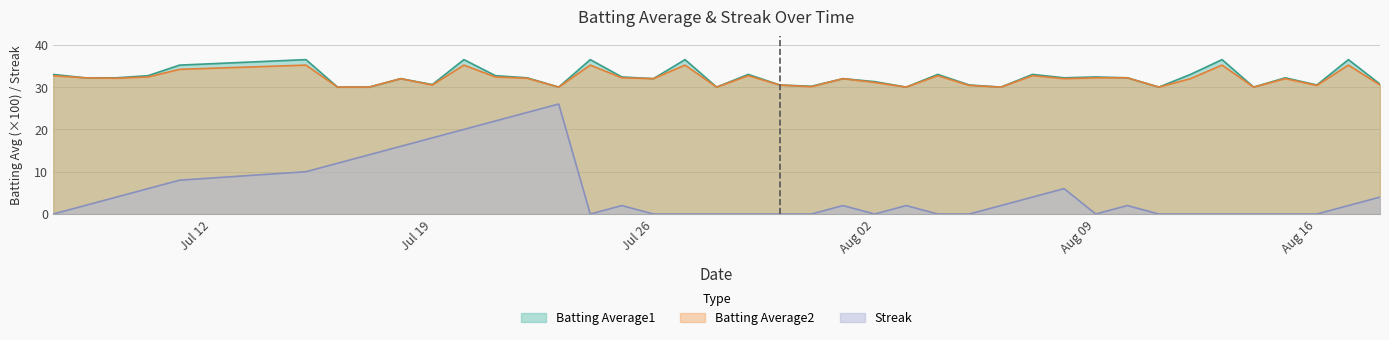

Is it true that Batting Average1 equals 30.5 at Aug 16?

True